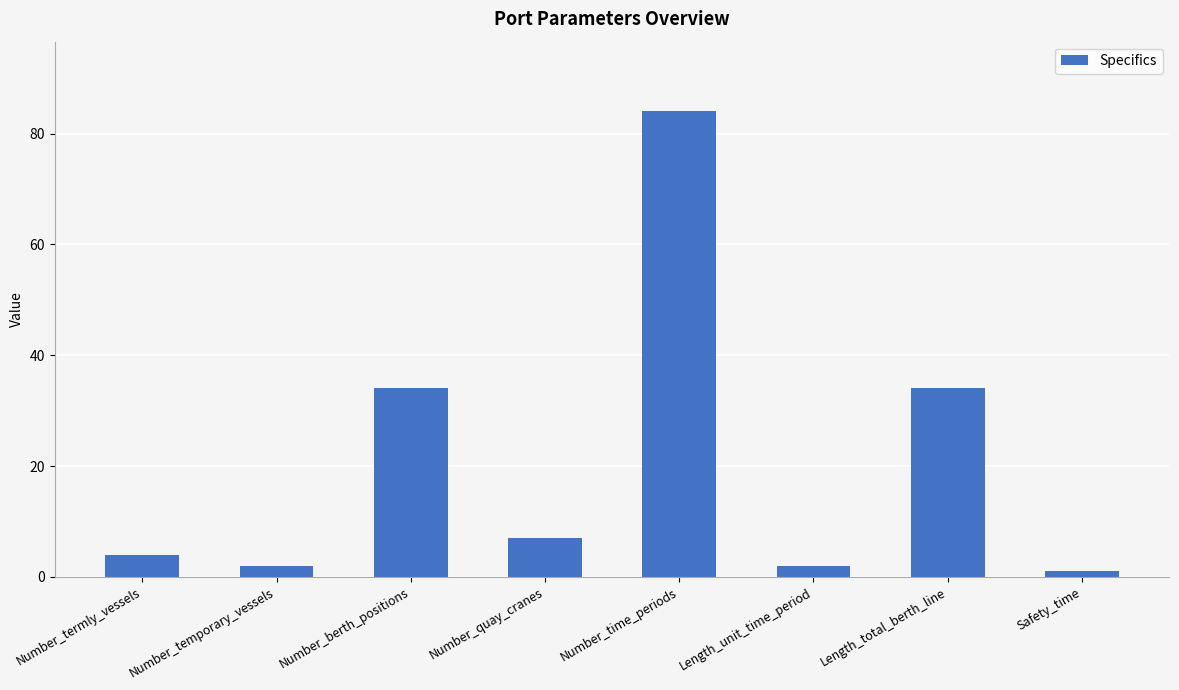

What is the sum of the values at Number_berth_positions and Number_termly_vessels?

38